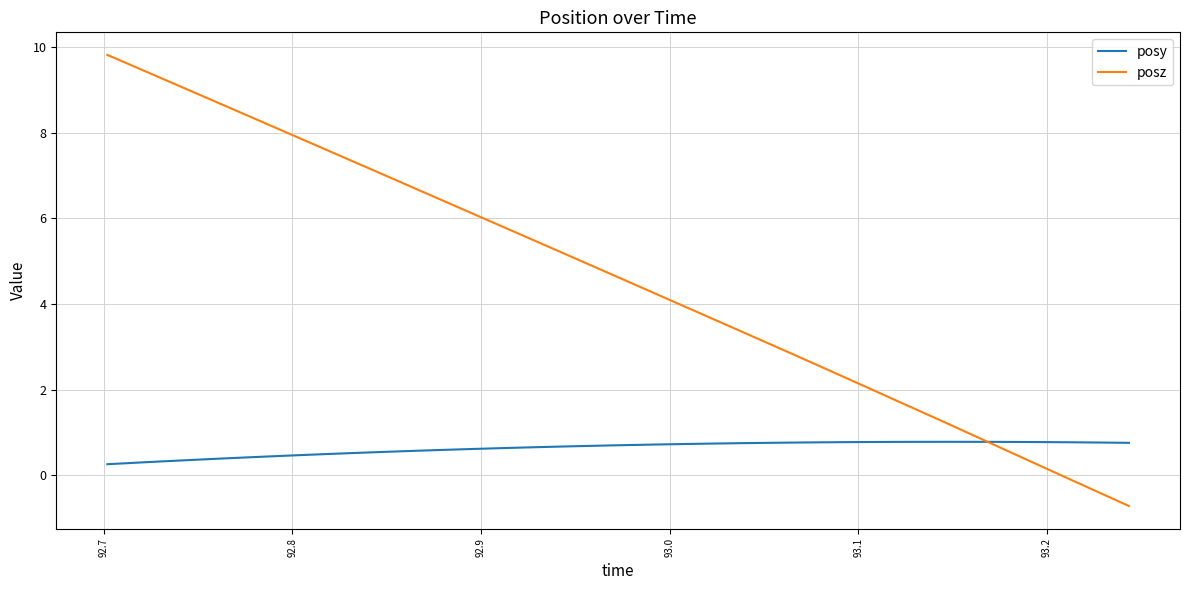

What is the greatest value displayed?

9.8